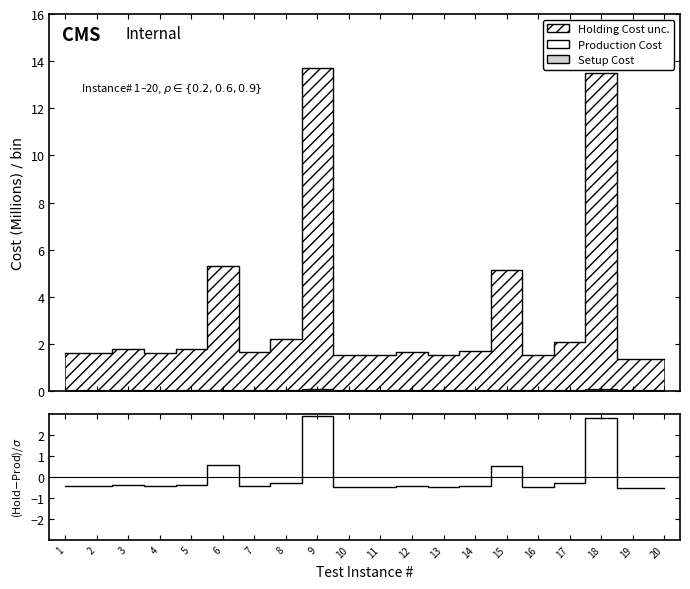

What is the difference between the maximum and minimum values?

3.4